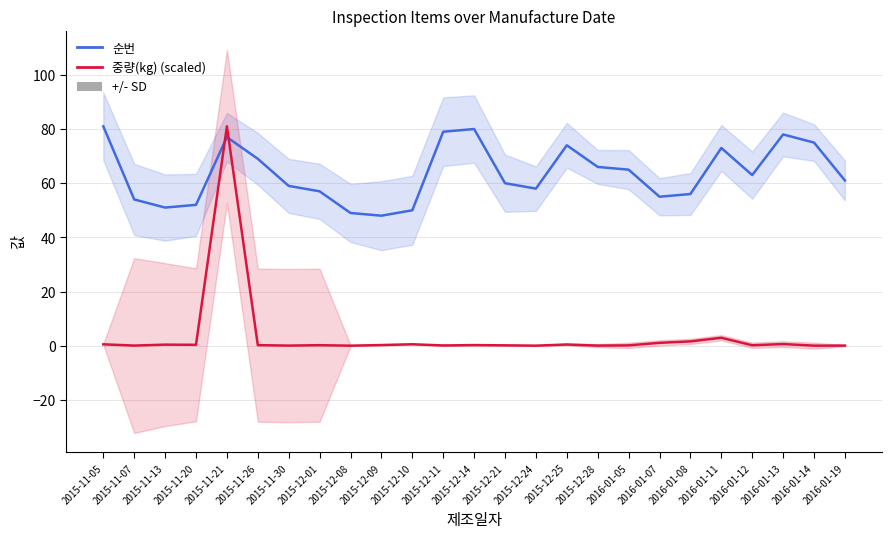

What is the spread (max minus min) of values at 2015-12-10?

49.5